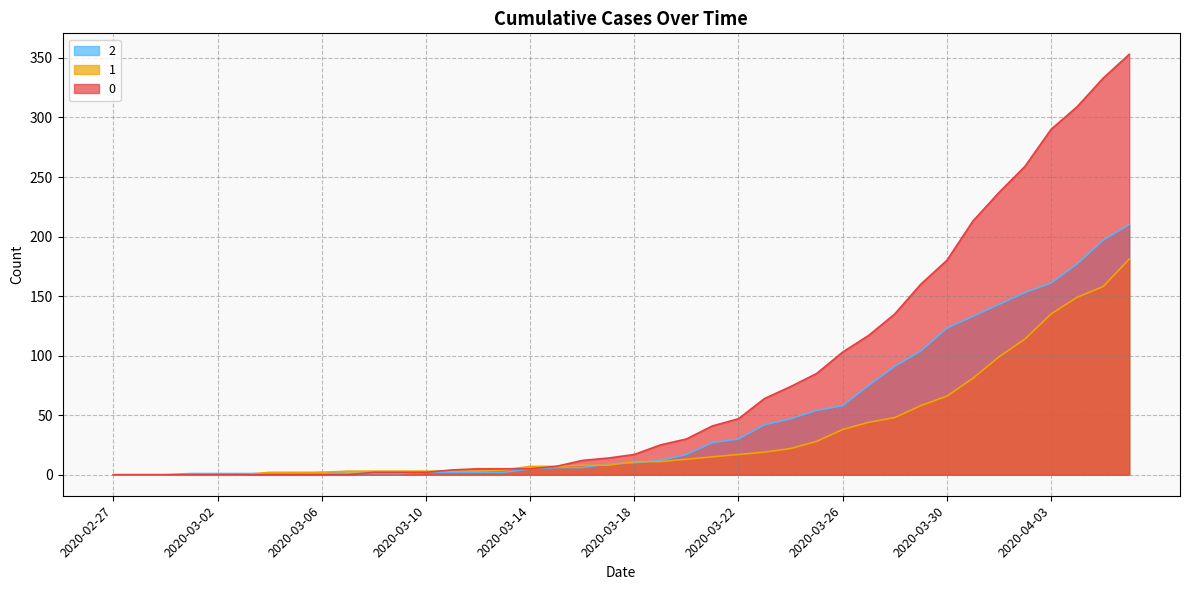

Reading left to right, what are all the values shown in this chart?

0: 2020-02-27=0	2020-02-28=0	2020-02-29=0	2020-03-01=0	2020-03-02=0	2020-03-03=0	2020-03-04=0	2020-03-05=0	2020-03-06=0	2020-03-07=0	2020-03-08=2	2020-03-09=2	2020-03-10=2	2020-03-11=4	2020-03-12=5	2020-03-13=5	2020-03-14=5	2020-03-15=7	2020-03-16=12	2020-03-17=14	2020-03-18=17	2020-03-19=25	2020-03-20=30	2020-03-21=41	2020-03-22=47	2020-03-23=64	2020-03-24=74	2020-03-25=85	2020-03-26=103	2020-03-27=117	2020-03-28=135	2020-03-29=160	2020-03-30=180	2020-03-31=213	2020-04-01=237	2020-04-02=259	2020-04-03=290	2020-04-04=309	2020-04-05=333	2020-04-06=353
1: 2020-02-27=0	2020-02-28=0	2020-02-29=0	2020-03-01=0	2020-03-02=0	2020-03-03=0	2020-03-04=2	2020-03-05=2	2020-03-06=2	2020-03-07=3	2020-03-08=3	2020-03-09=3	2020-03-10=3	2020-03-11=3	2020-03-12=3	2020-03-13=4	2020-03-14=7	2020-03-15=7	2020-03-16=8	2020-03-17=8	2020-03-18=11	2020-03-19=11	2020-03-20=13	2020-03-21=15	2020-03-22=17	2020-03-23=19	2020-03-24=22	2020-03-25=28	2020-03-26=38	2020-03-27=44	2020-03-28=48	2020-03-29=58	2020-03-30=66	2020-03-31=81	2020-04-01=99	2020-04-02=114	2020-04-03=135	2020-04-04=149	2020-04-05=158	2020-04-06=181
2: 2020-02-27=0	2020-02-28=0	2020-02-29=0	2020-03-01=1	2020-03-02=1	2020-03-03=1	2020-03-04=1	2020-03-05=1	2020-03-06=2	2020-03-07=1	2020-03-08=1	2020-03-09=1	2020-03-10=2	2020-03-11=2	2020-03-12=2	2020-03-13=2	2020-03-14=5	2020-03-15=6	2020-03-16=6	2020-03-17=9	2020-03-18=10	2020-03-19=12	2020-03-20=17	2020-03-21=27	2020-03-22=30	2020-03-23=42	2020-03-24=47	2020-03-25=54	2020-03-26=58	2020-03-27=75	2020-03-28=91	2020-03-29=104	2020-03-30=123	2020-03-31=133	2020-04-01=143	2020-04-02=153	2020-04-03=161	2020-04-04=177	2020-04-05=197	2020-04-06=210